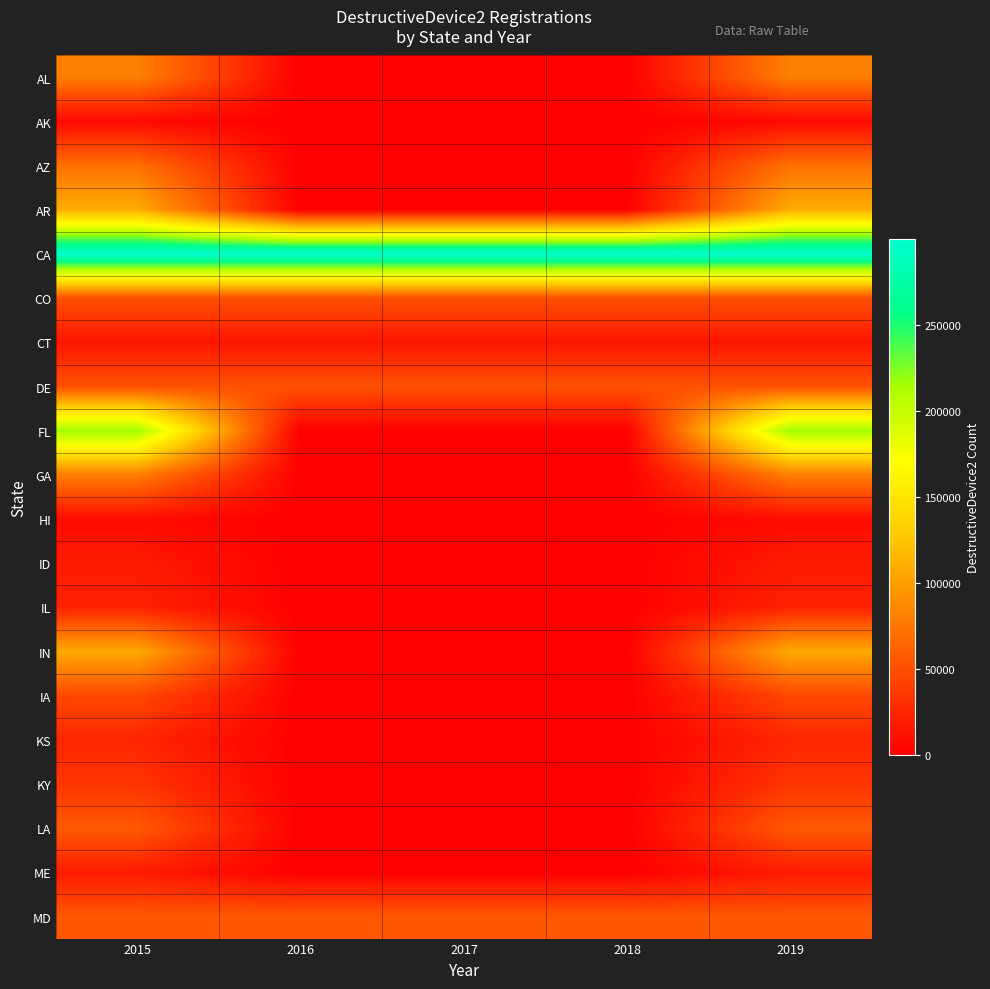

Which label corresponds to the smallest value in the chart?

2016